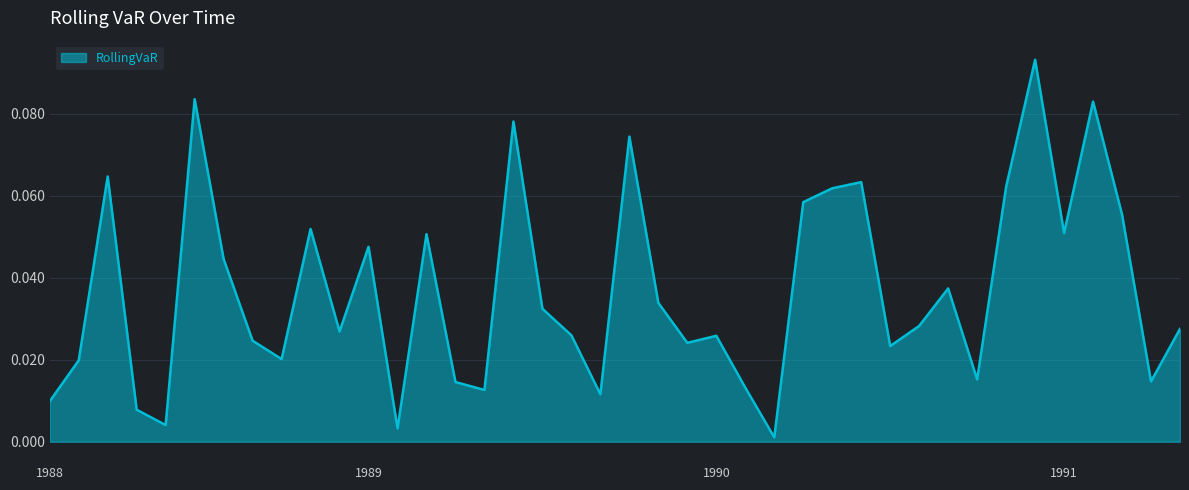

Does the chart have visible grid lines?

Yes